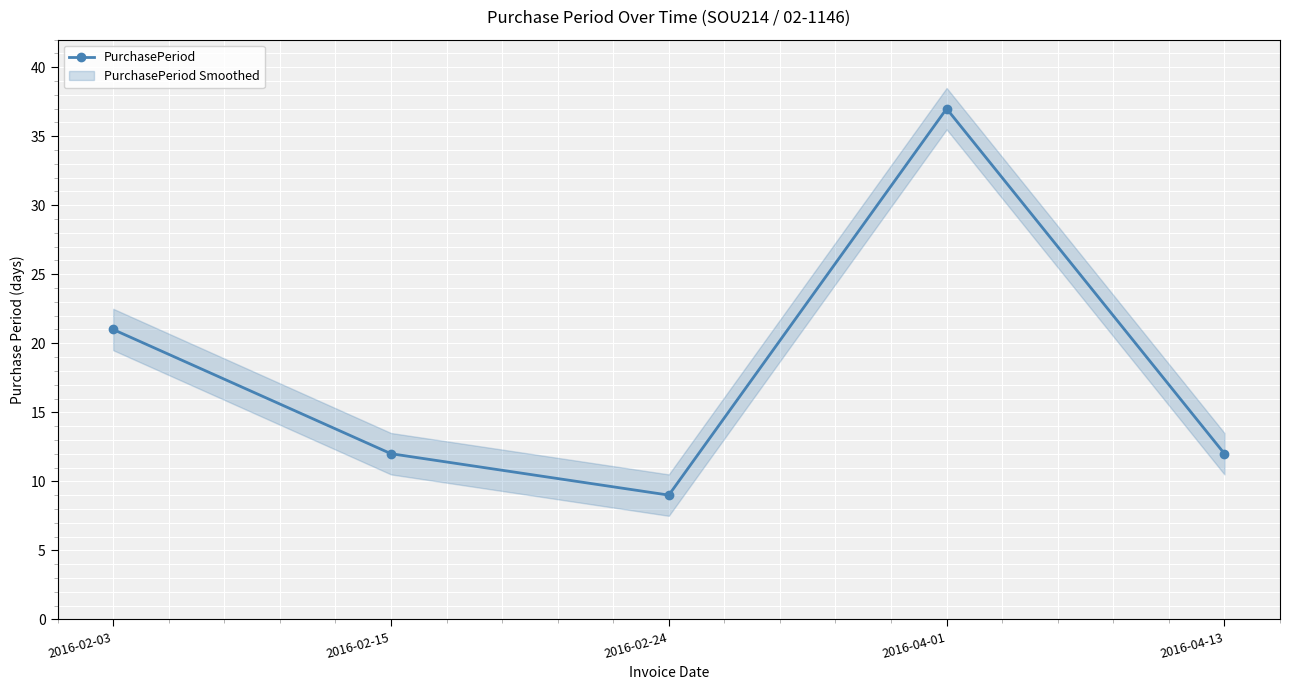

How many data points are less than 12?

1